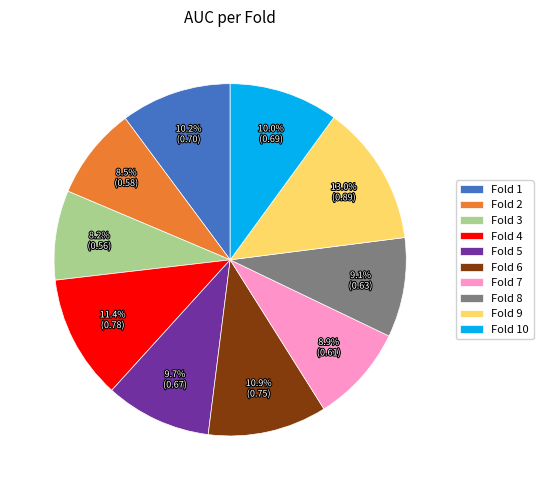

Is it true that Fold 9 is 13% of the pie?

True